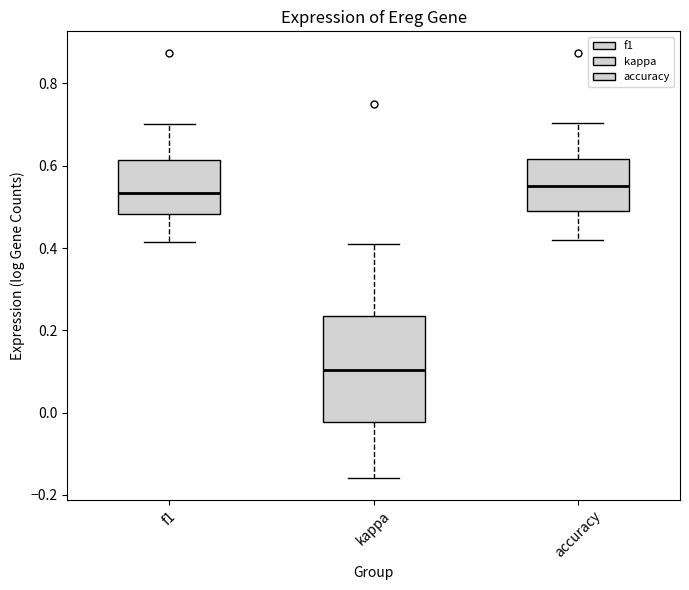

Comparing the boxes themselves (not the whiskers), which one is the tallest?

kappa